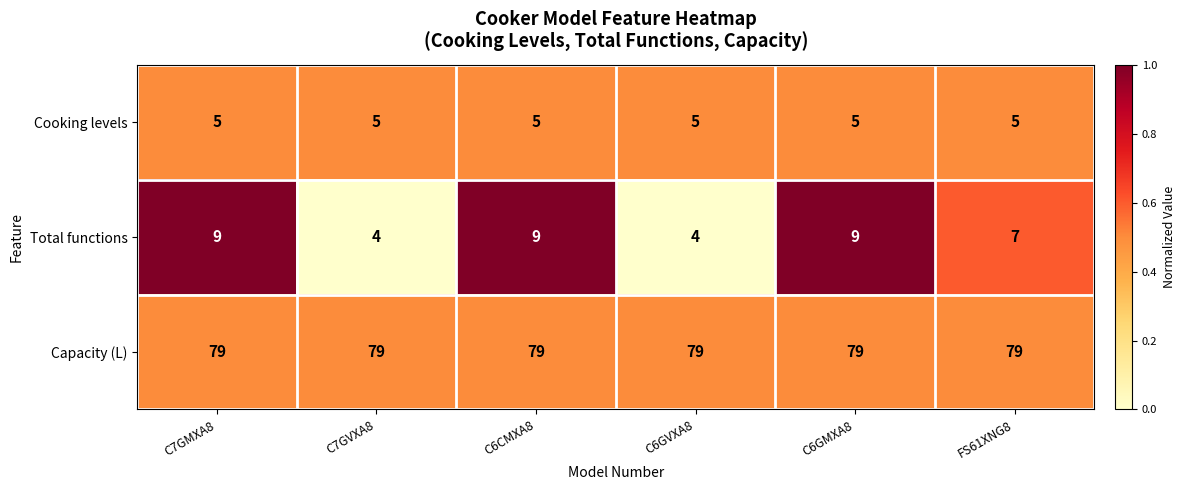

Is it true that Total functions equals 2 at C6GVXA8?

False